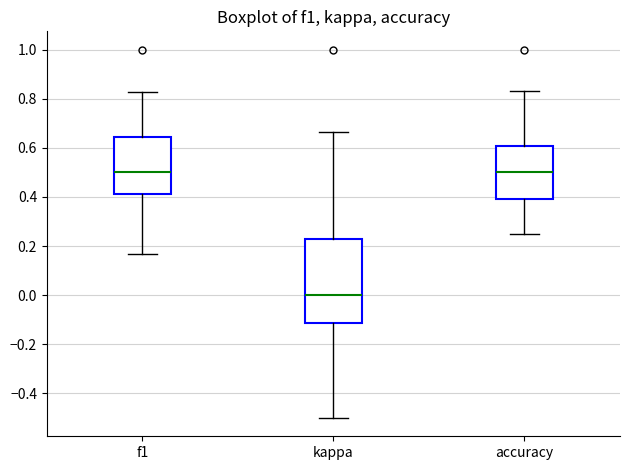

Comparing the boxes themselves (not the whiskers), which one is the tallest?

kappa